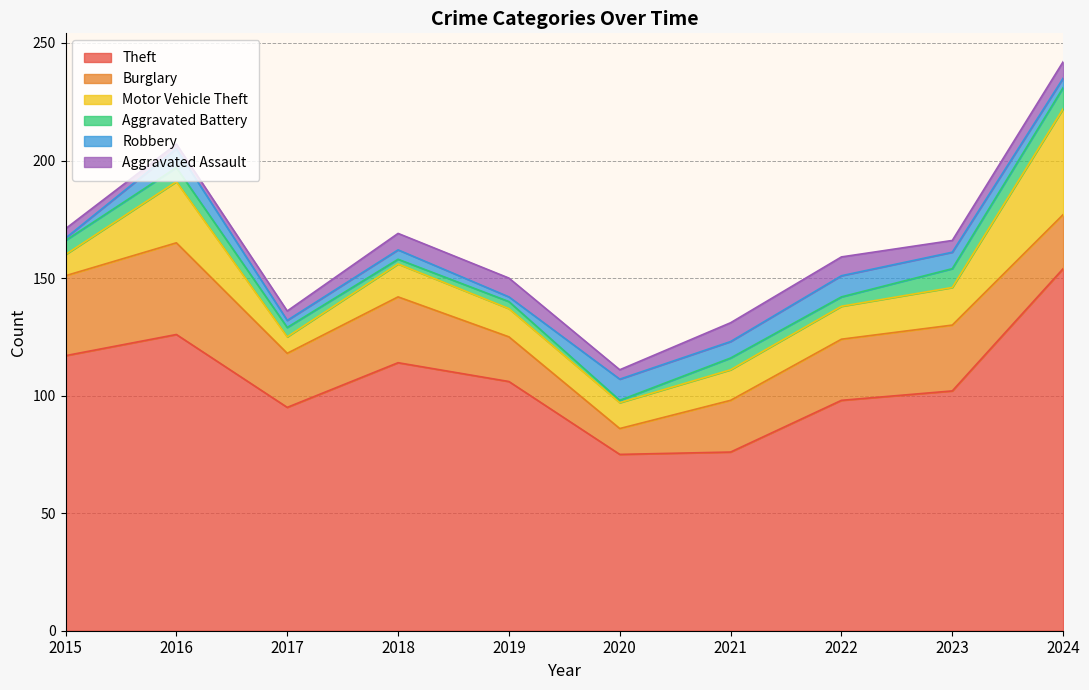

What are all the series names shown in the legend?

Theft, Burglary, Motor Vehicle Theft, Aggravated Battery, Robbery, Aggravated Assault